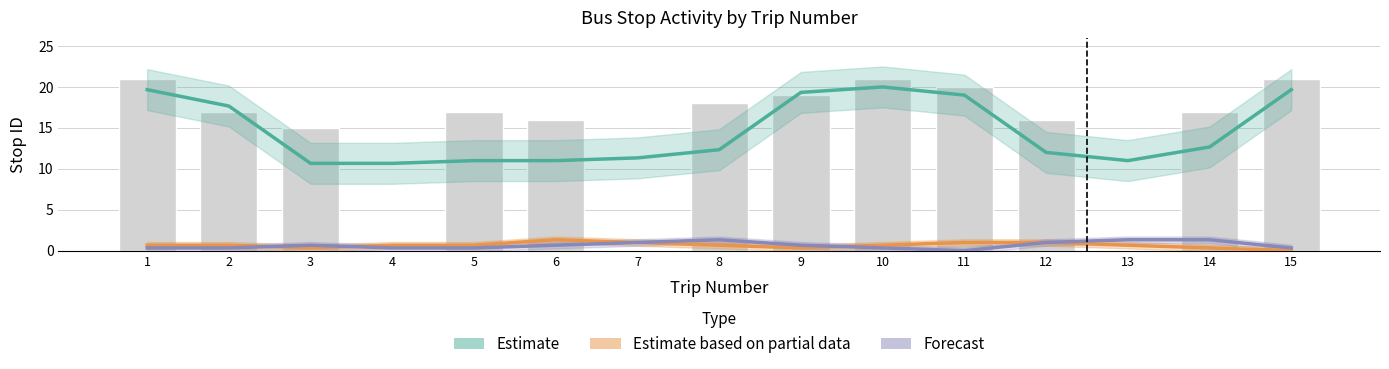

At which category is the sum across all series the highest?

10